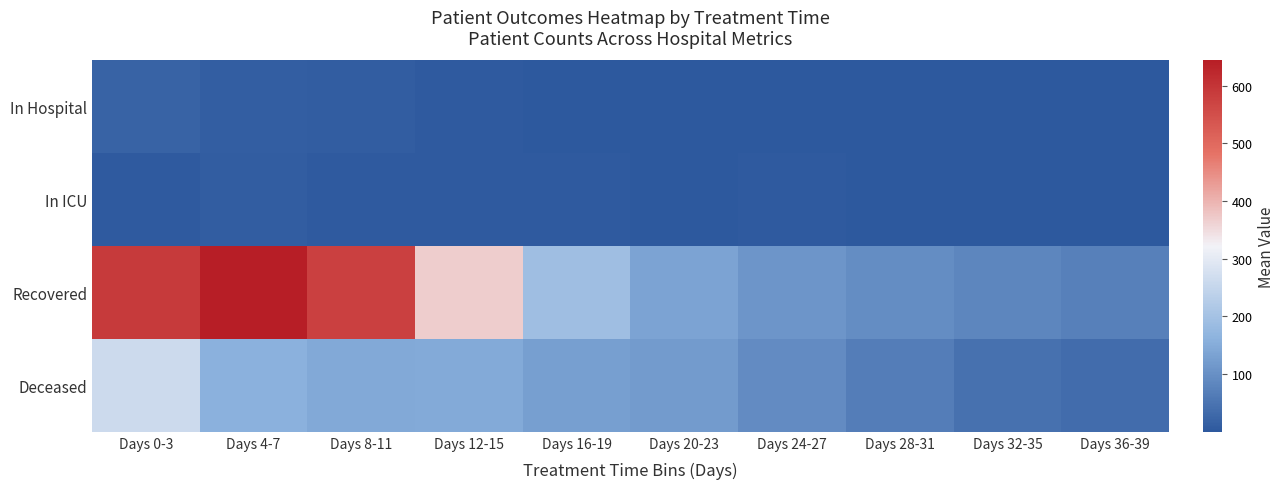

At which category does the chart reach its peak across all series?

Days 4-7